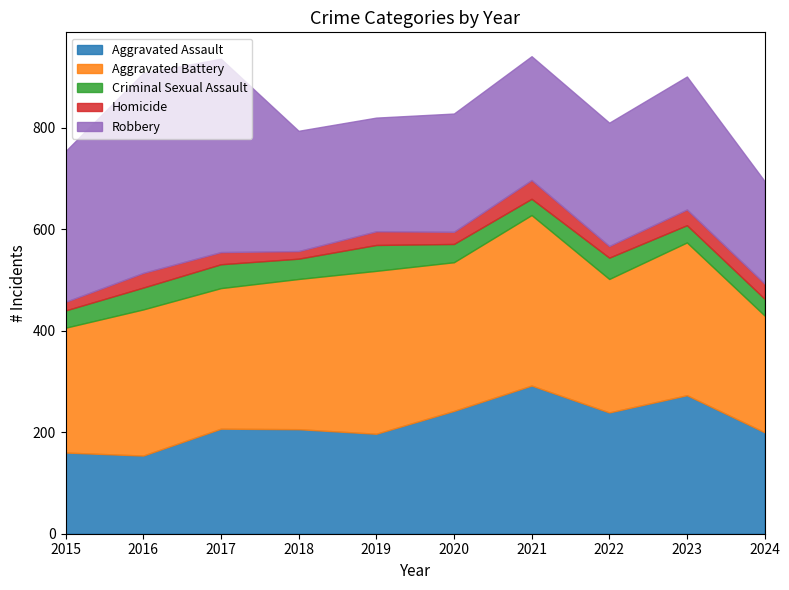

Is the value of Aggravated Assault at 2016 greater than the value of Robbery at 2023?

No